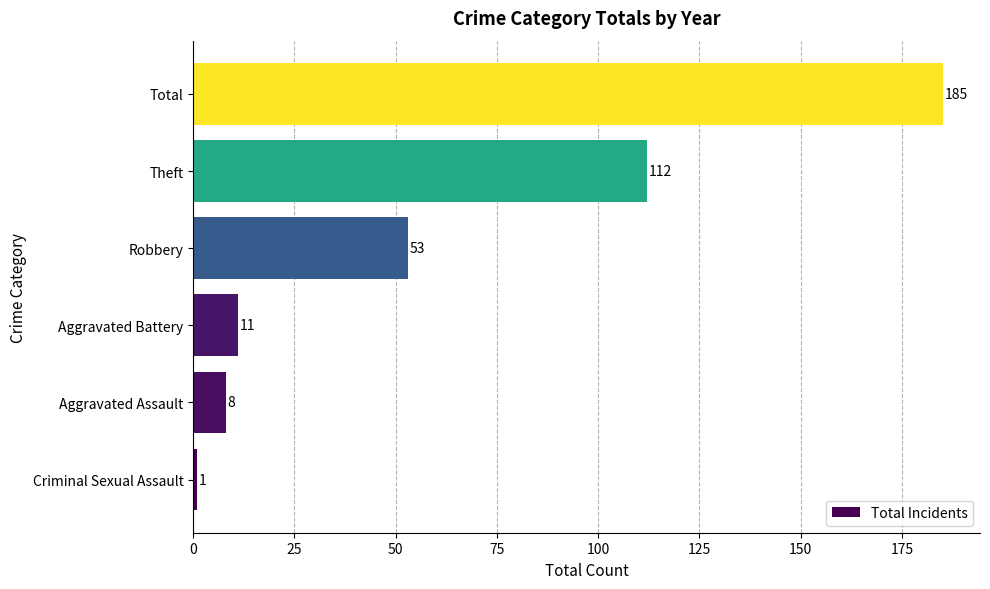

Where is the data nearest to the value 93?

Theft